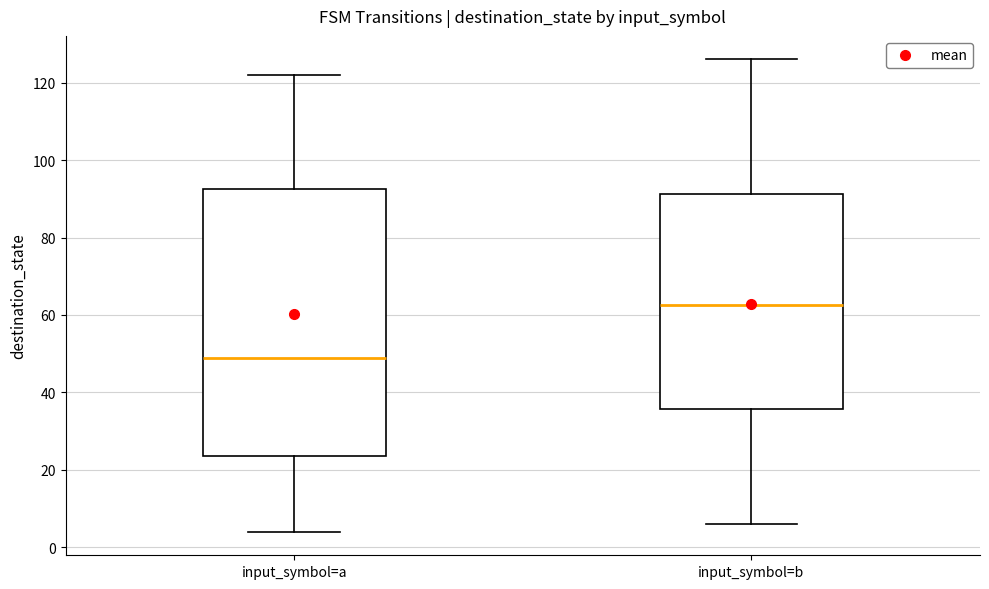

Reading left to right, transcribe this box plot: for each box, give where its median line is, the range the box spans, and where its two whiskers end, as read against the y-axis. The values are not printed on the chart, so give them approximately, as read against the axis.

input_symbol=a: median 50, box 24 to 92, whiskers 4 to 122
input_symbol=b: median 62, box 36 to 92, whiskers 6 to 126